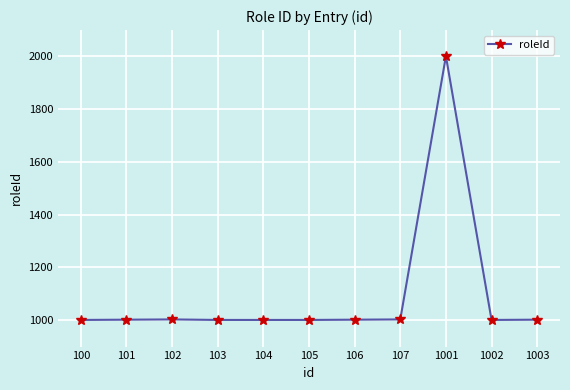

True or false: there are more than 1 points higher than both neighbors.

True